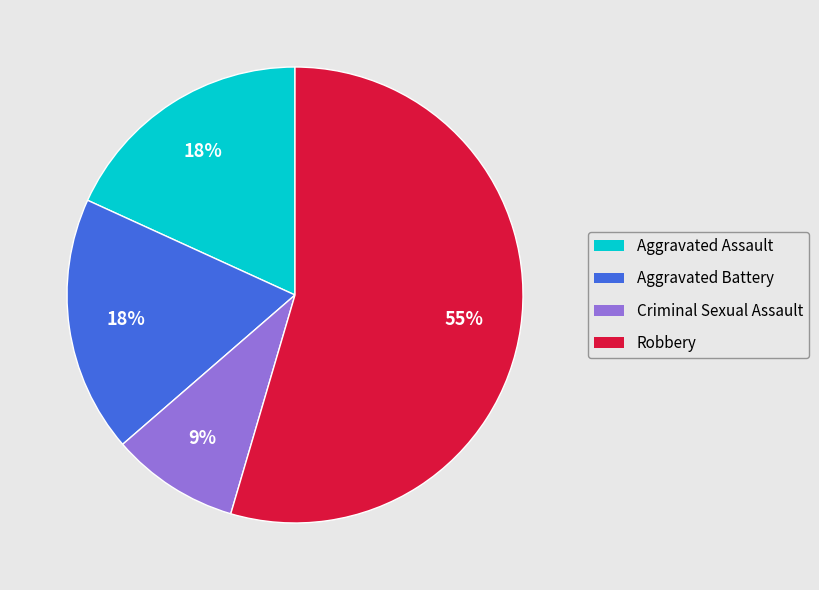

To the nearest percent, what is the average slice percentage?

25%